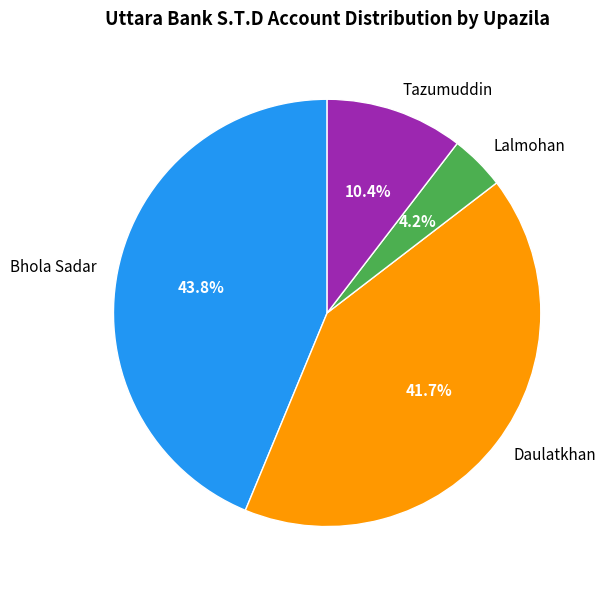

Between Lalmohan and Tazumuddin, which is larger?

Tazumuddin